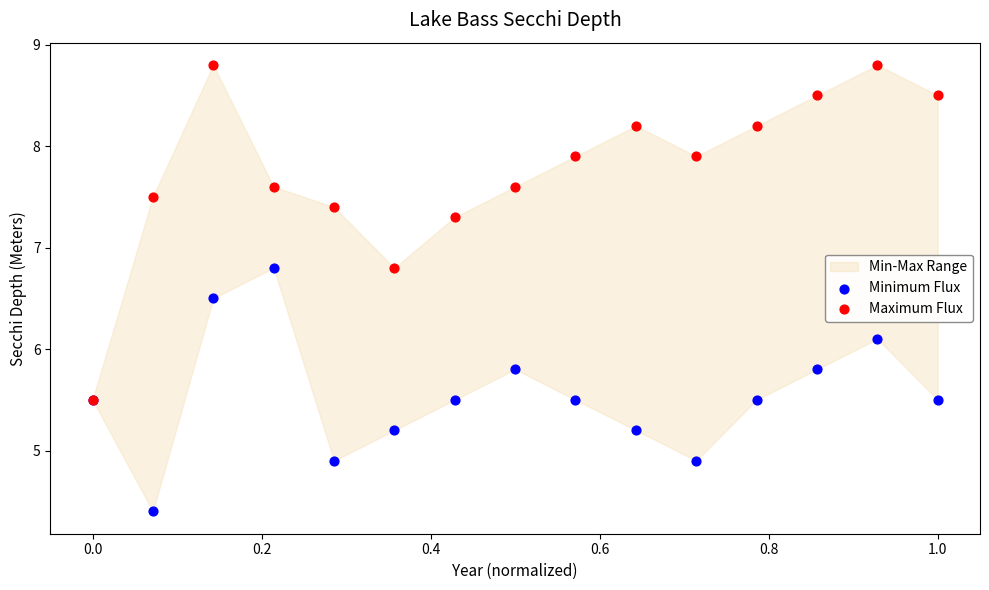

Across all series, what Y value is closest to 6?

6.1